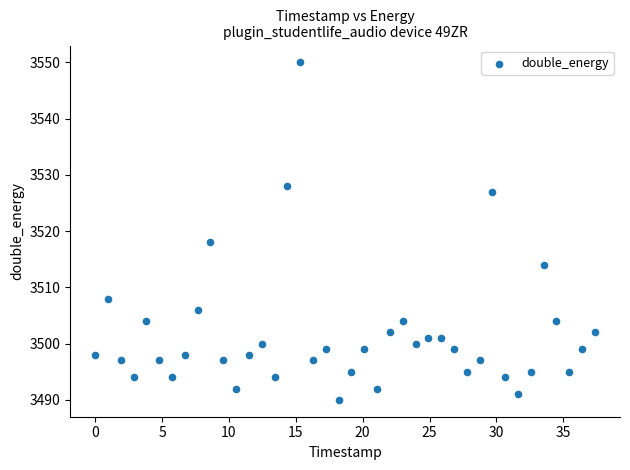

What Y value in the scatter plot is closest to 3520?

3518